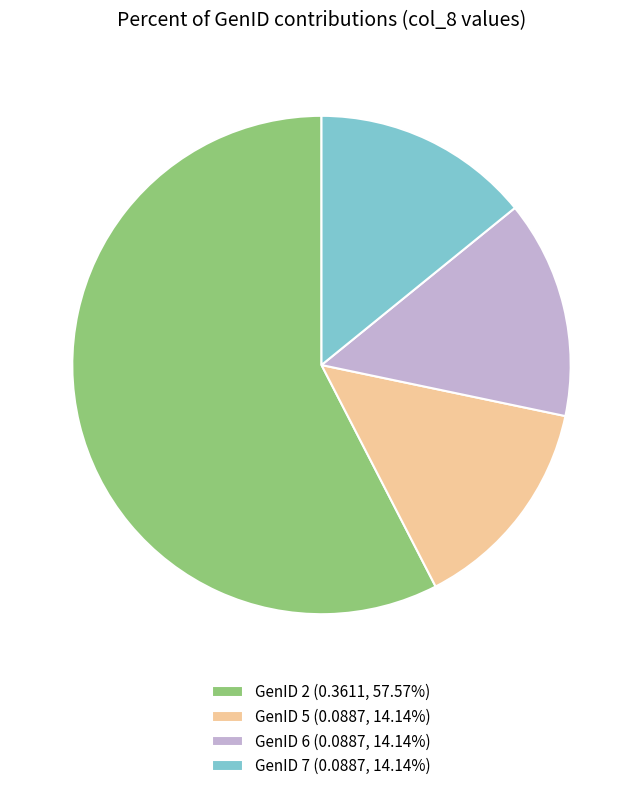

Is the sum of GenID 2 (0.3611, 57.57%) and GenID 5 (0.0887, 14.14%) greater than half?

Yes